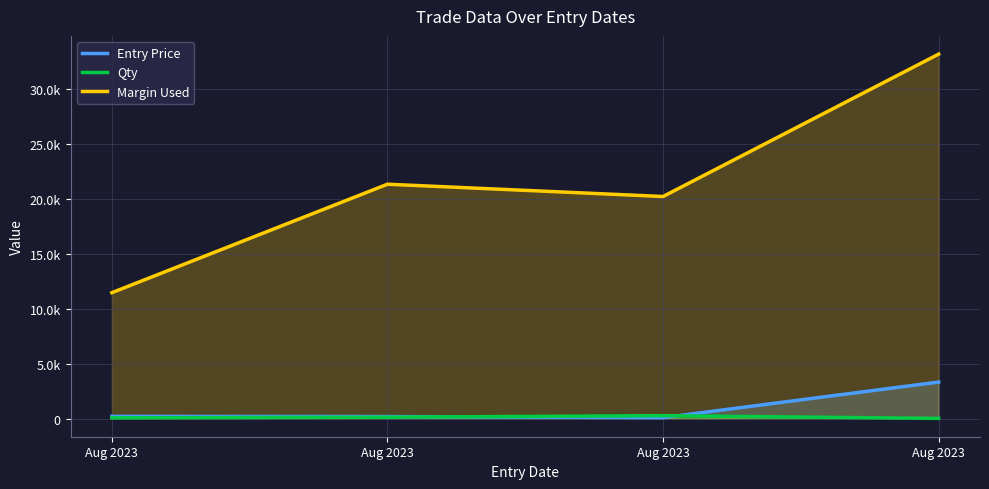

What is the total value across all series at Aug 2023?

11717.1